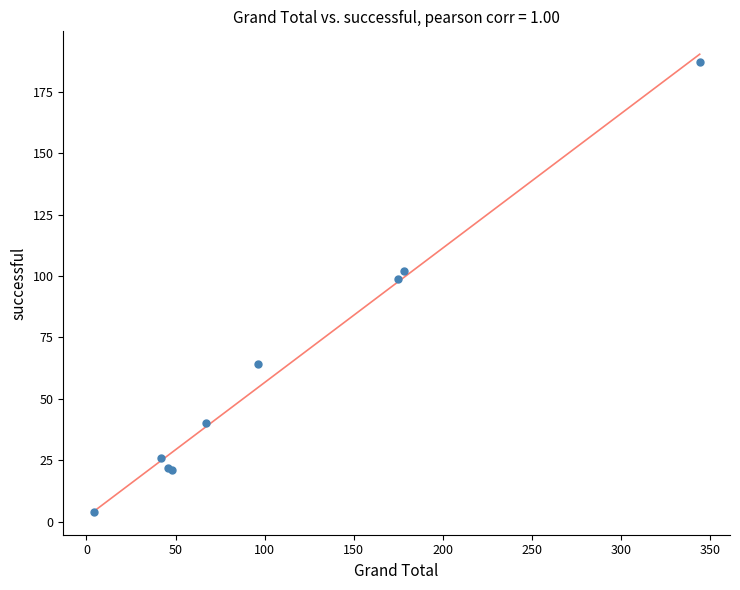

What Y value in the scatter plot is closest to 95?

99